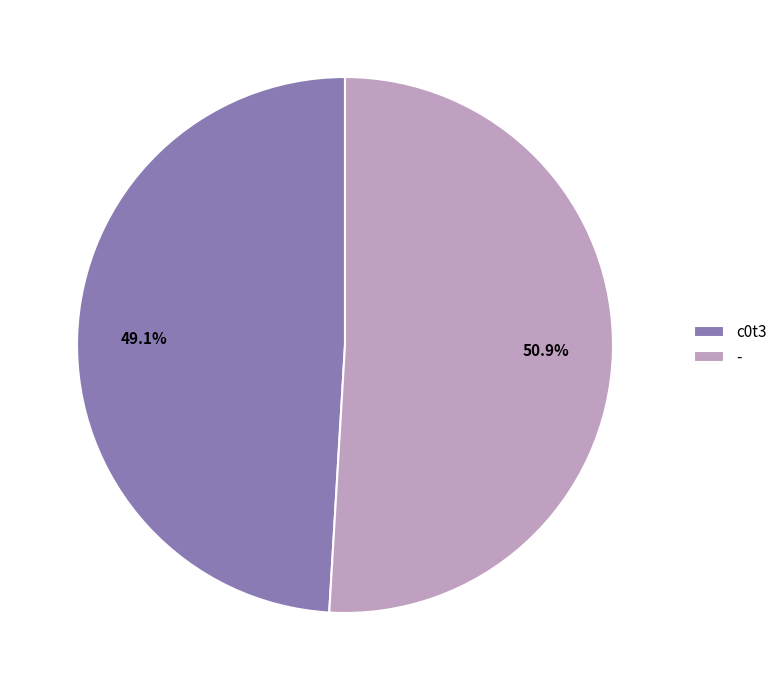

Which category has the smallest portion of the pie?

c0t3